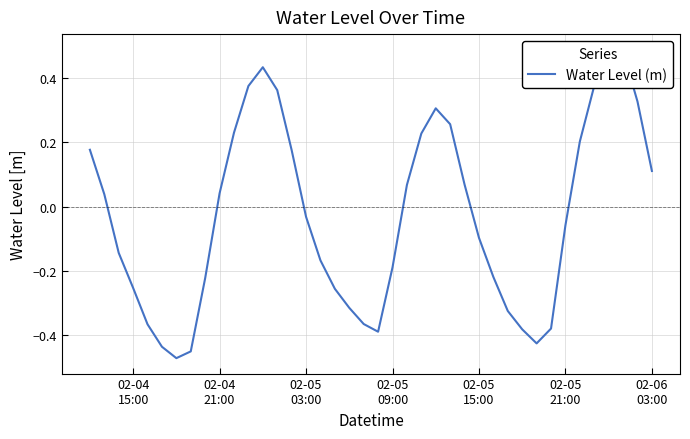

How many lines are shown in the chart?

1